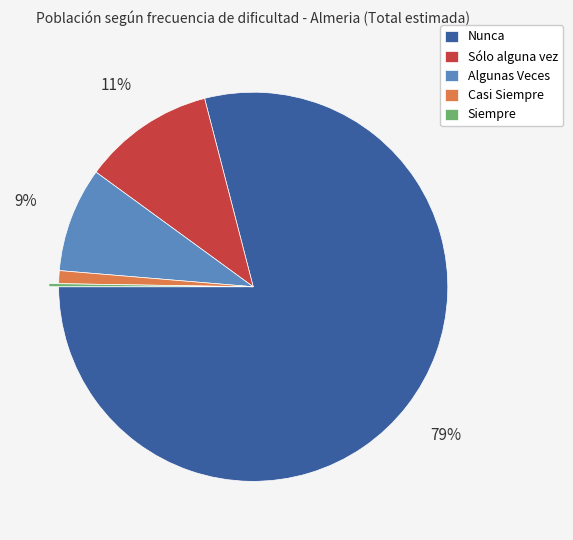

To the nearest percent, what is the average slice percentage?

20%